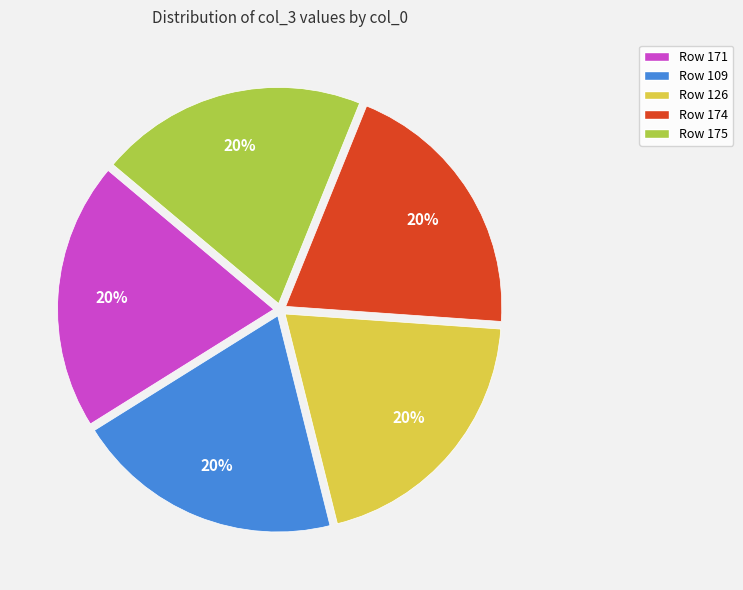

Do Row 175 and Row 109 together represent more than half of the pie?

No